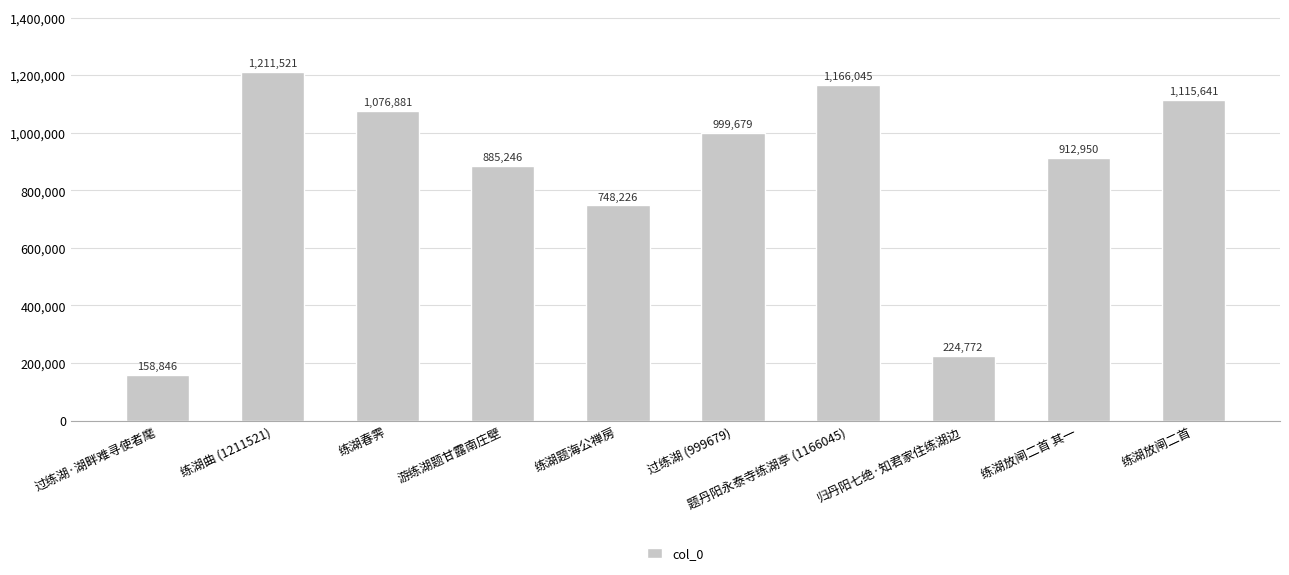

Does the chart contain any negative values?

No